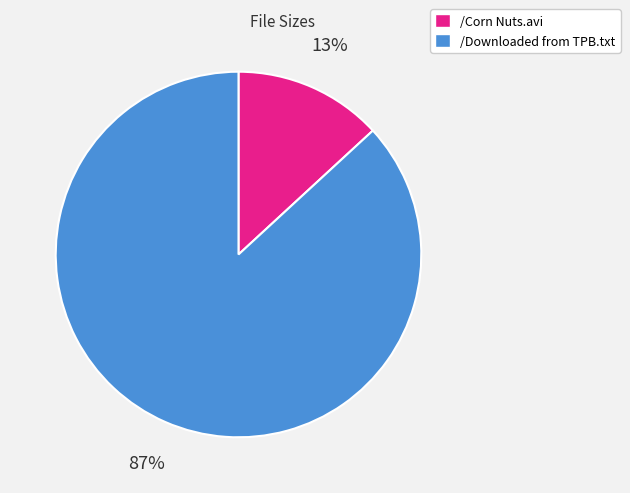

Does /Corn Nuts.avi account for over 50% of the chart?

No